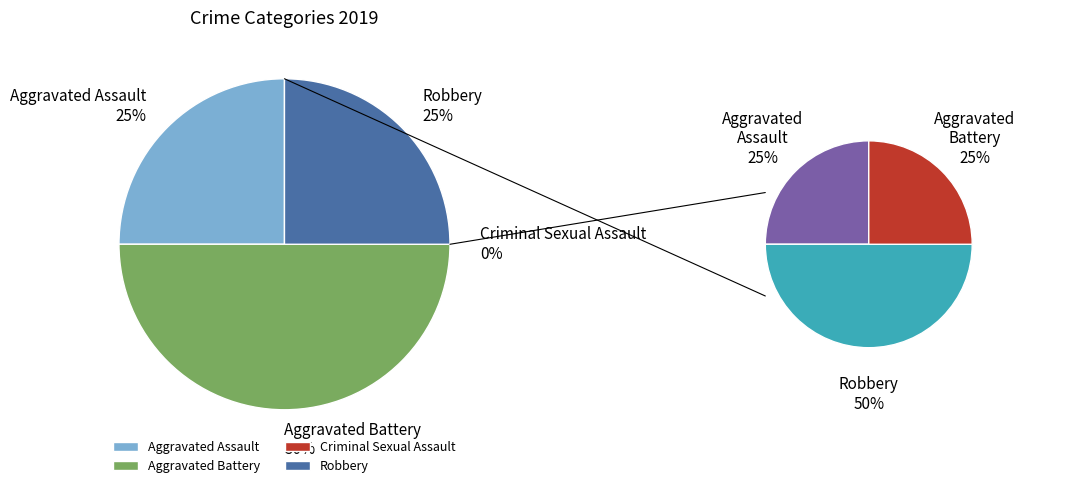

How much of the chart is everything except Criminal Sexual Assault?

100.0%